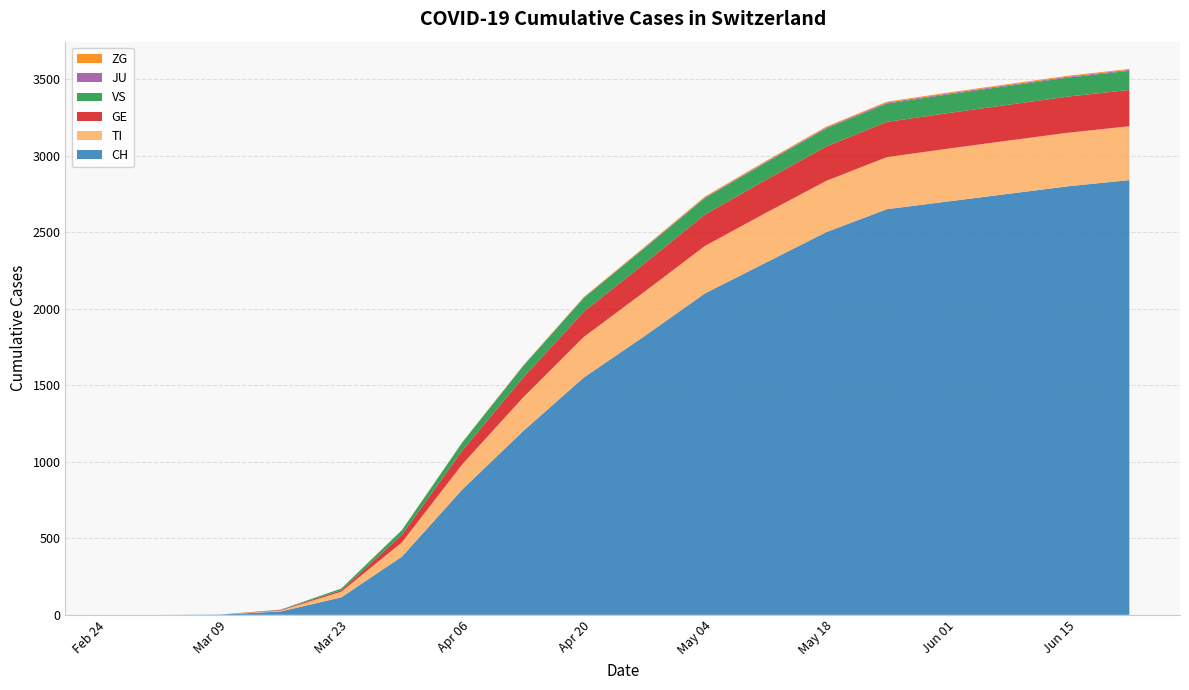

Reading left to right, list all the values displayed in this chart.

CH: 2020-02-25=0	2020-03-01=0	2020-03-08=2	2020-03-15=22	2020-03-22=114	2020-03-29=380	2020-04-05=820	2020-04-12=1200	2020-04-19=1550	2020-04-26=1820	2020-05-03=2100	2020-05-10=2300	2020-05-17=2500	2020-05-24=2650	2020-05-31=2700	2020-06-07=2750	2020-06-14=2800	2020-06-21=2840
TI: 2020-02-25=0	2020-03-01=0	2020-03-08=0	2020-03-15=6	2020-03-22=37	2020-03-29=93	2020-04-05=165	2020-04-12=220	2020-04-19=265	2020-04-26=290	2020-05-03=310	2020-05-10=325	2020-05-17=335	2020-05-24=340	2020-05-31=345	2020-06-07=348	2020-06-14=350	2020-06-21=352
GE: 2020-02-25=0	2020-03-01=0	2020-03-08=0	2020-03-15=4	2020-03-22=10	2020-03-29=49	2020-04-05=90	2020-04-12=130	2020-04-19=165	2020-04-26=185	2020-05-03=205	2020-05-10=215	2020-05-17=225	2020-05-24=230	2020-05-31=232	2020-06-07=234	2020-06-14=236	2020-06-21=237
VS: 2020-02-25=0	2020-03-01=0	2020-03-08=0	2020-03-15=2	2020-03-22=11	2020-03-29=31	2020-04-05=53	2020-04-12=75	2020-04-19=90	2020-04-26=100	2020-05-03=108	2020-05-10=113	2020-05-17=117	2020-05-24=120	2020-05-31=122	2020-06-07=123	2020-06-14=124	2020-06-21=125
JU: 2020-02-25=0	2020-03-01=0	2020-03-08=0	2020-03-15=0	2020-03-22=0	2020-03-29=0	2020-04-05=0	2020-04-12=1	2020-04-19=2	2020-04-26=3	2020-05-03=4	2020-05-10=5	2020-05-17=6	2020-05-24=6	2020-05-31=6	2020-06-07=6	2020-06-14=6	2020-06-21=6
ZG: 2020-02-25=0	2020-03-01=0	2020-03-08=0	2020-03-15=0	2020-03-22=0	2020-03-29=1	2020-04-05=2	2020-04-12=3	2020-04-19=4	2020-04-26=5	2020-05-03=6	2020-05-10=6	2020-05-17=6	2020-05-24=6	2020-05-31=6	2020-06-07=6	2020-06-14=6	2020-06-21=6